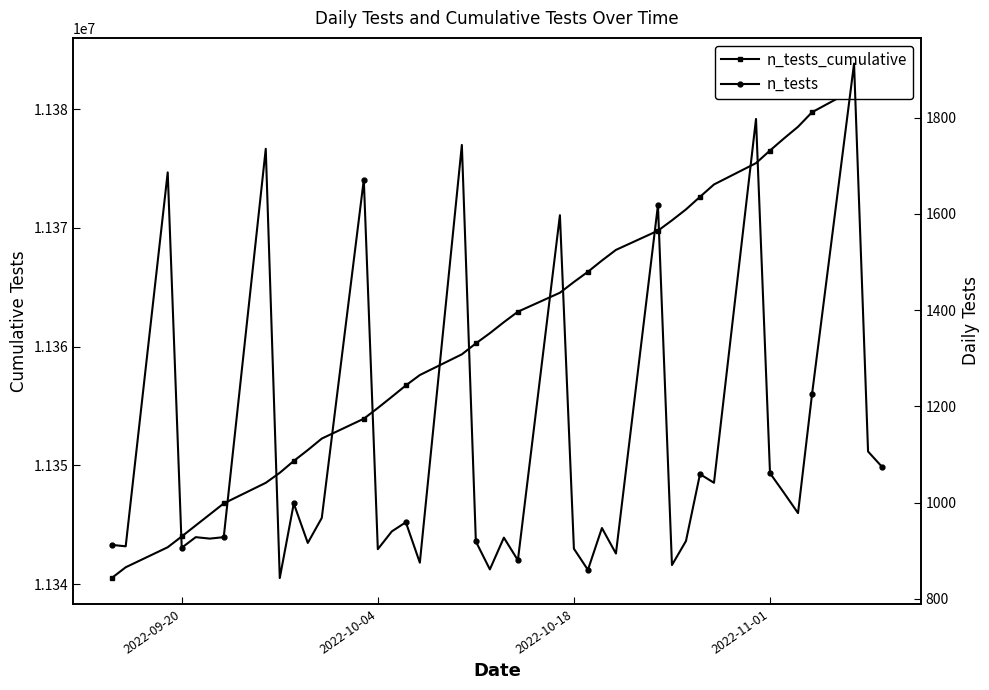

What is the maximum value shown in the chart?

11383823